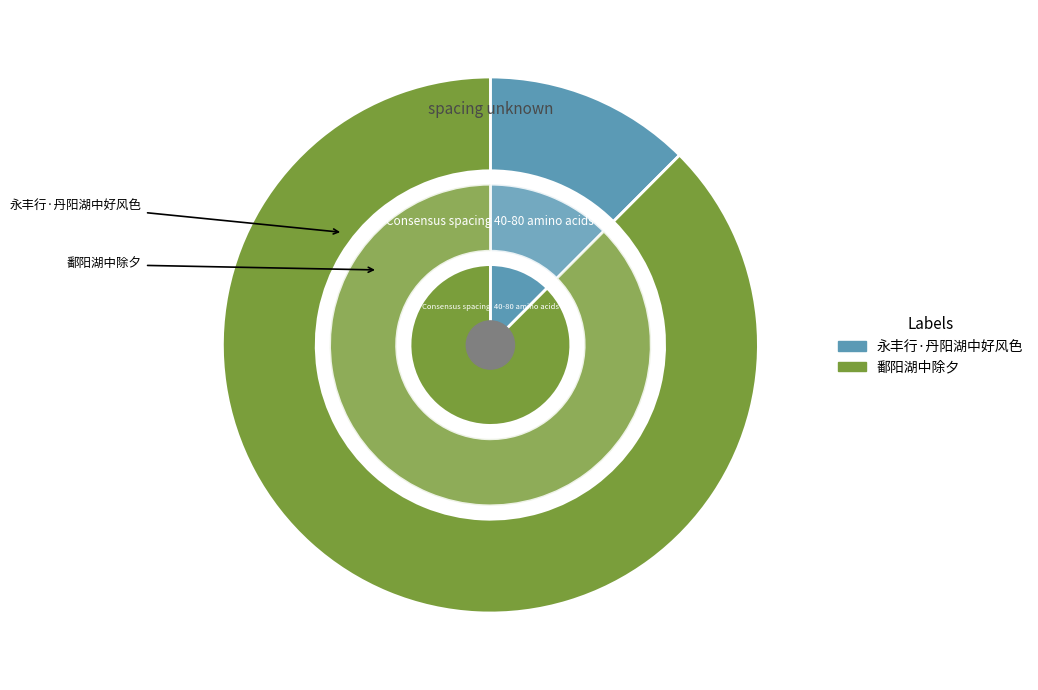

Is it true that 鄱阳湖中除夕 is 88% of the pie?

True